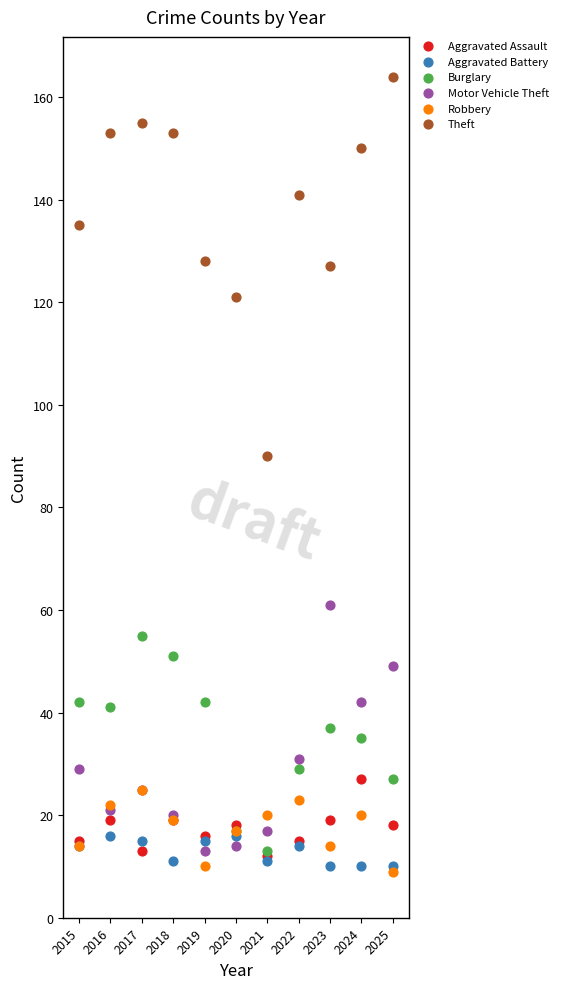

Which series reaches the maximum Y coordinate?

Theft